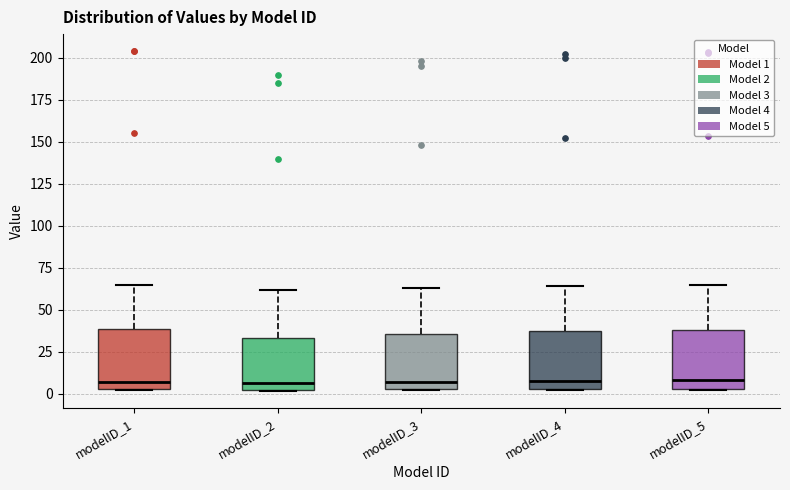

Reading left to right, transcribe this box plot: for each box, give where its median line is, the range the box spans, and where its two whiskers end, as read against the y-axis. The values are not printed on the chart, so give them approximately, as read against the axis.

modelID_1: median 5 (just above the box's lower edge), box 5 to 40, whiskers 0 to 65
modelID_2: median 5, box 0 to 35, whiskers 0 to 60
modelID_3: median 5 (just above the box's lower edge), box 5 to 35, whiskers 0 to 65
modelID_4: median 10, box 5 to 35, whiskers 0 to 65
modelID_5: median 10, box 5 to 40, whiskers 0 to 65